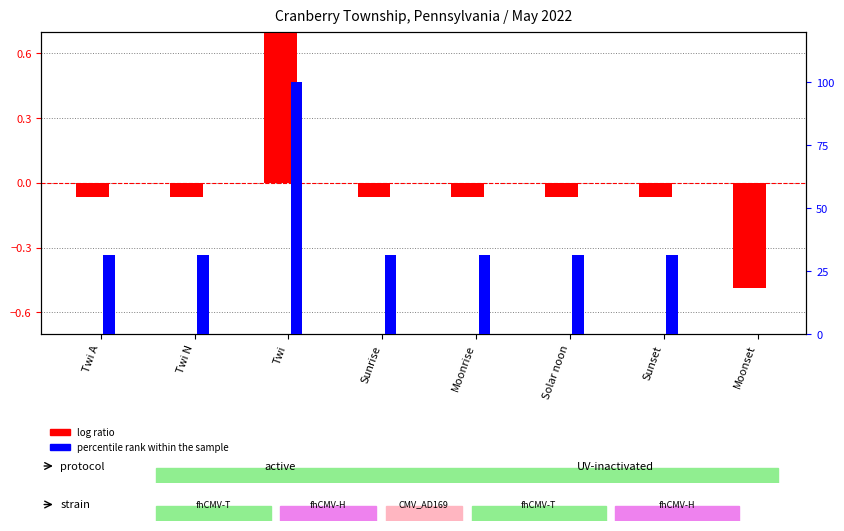

The value of percentile rank within the sample at Twi is 1.0. True or false?

True